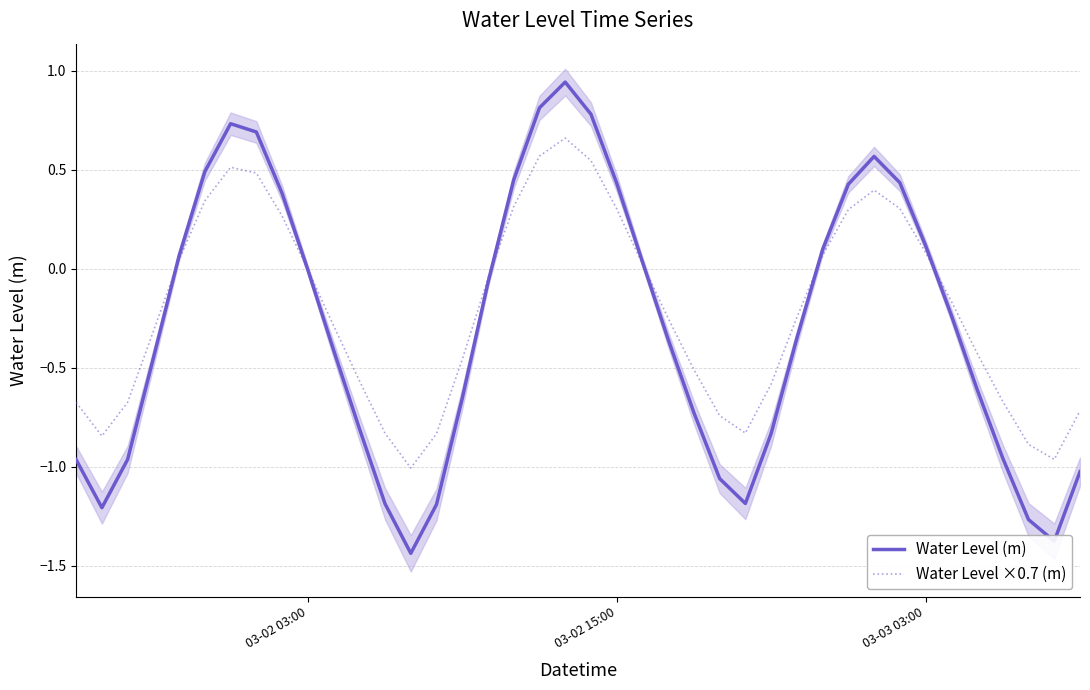

Does the chart have visible grid lines?

Yes